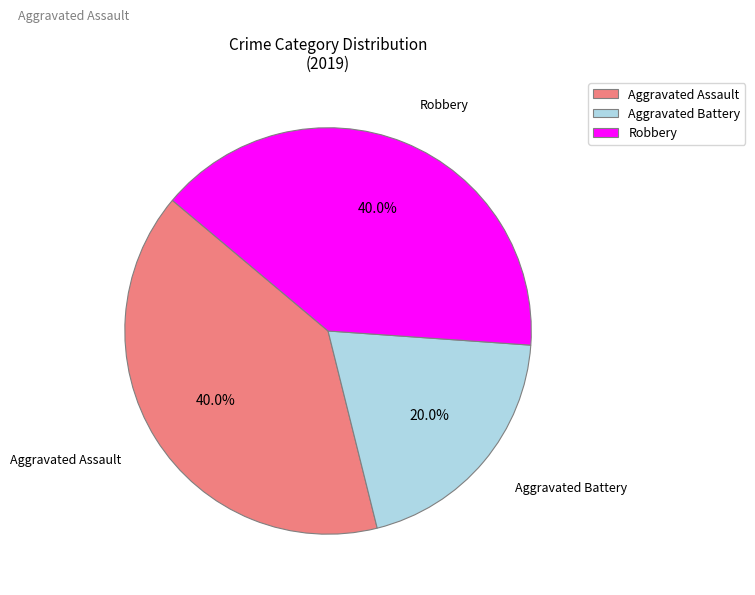

The Aggravated Assault slice represents 51% of the pie. True or false?

False